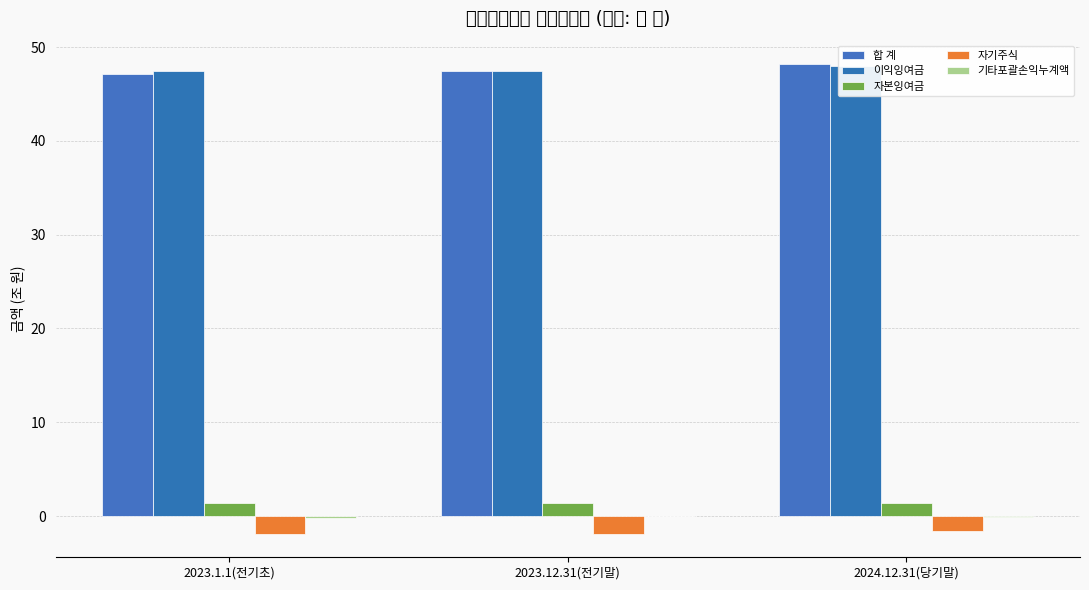

Which series has the widest spread of values?

합 계